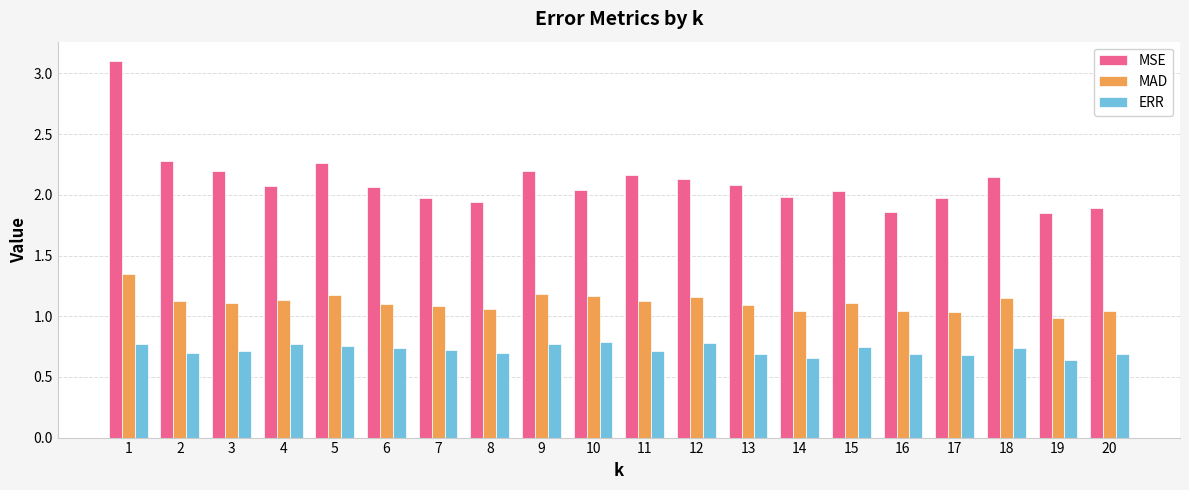

What is the total value across all series at 15?

3.9